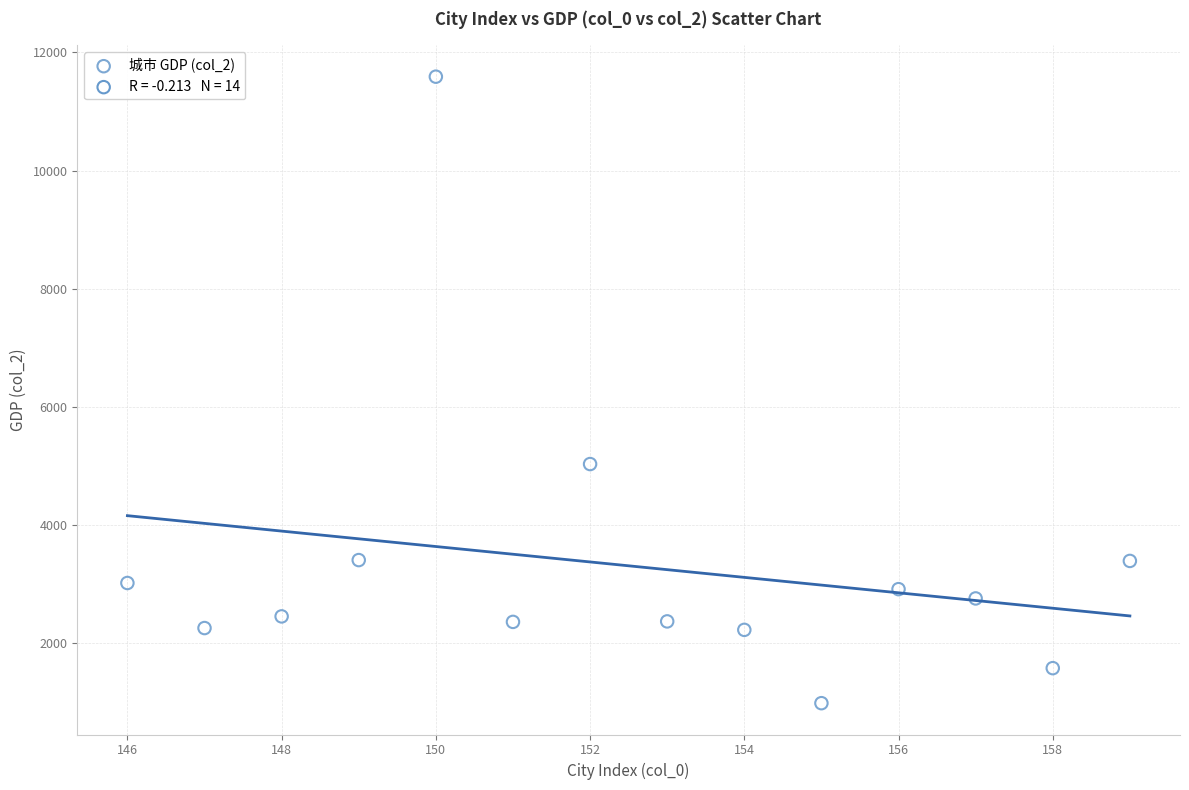

What is the range of Y values (max minus min)?

10601.0